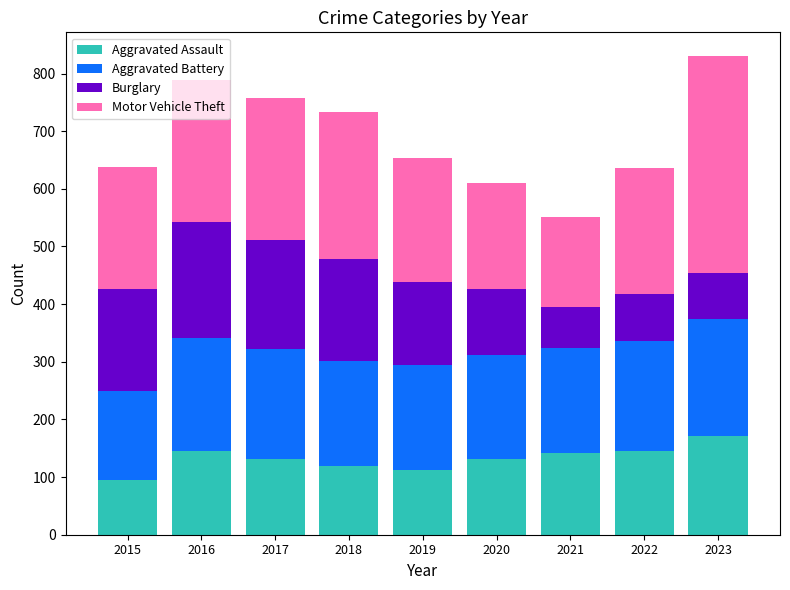

What is the difference between the second highest and minimum values in the Aggravated Assault series?

51